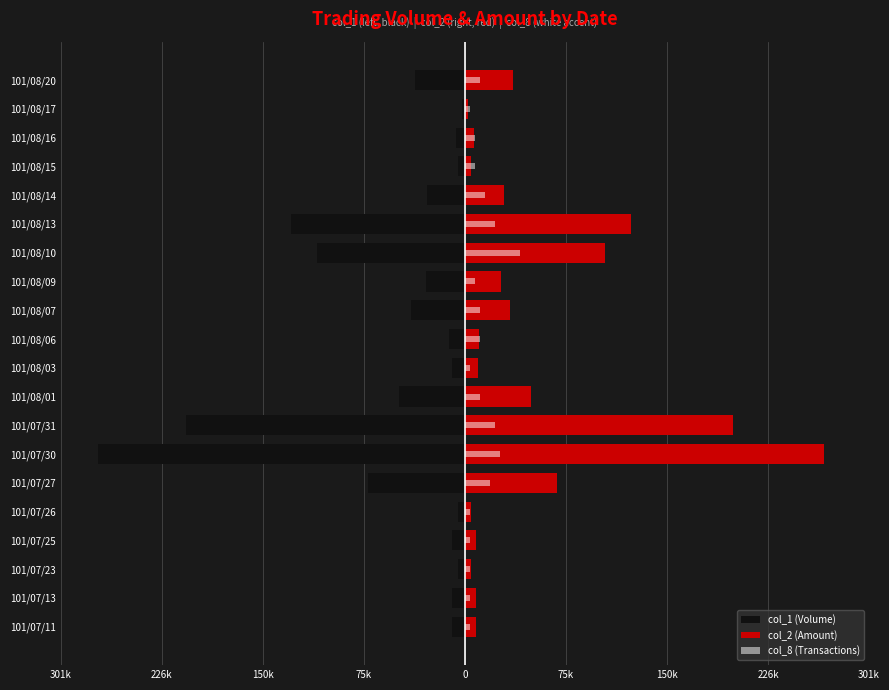

Which series has the largest range (max minus min)?

col_1 (Volume)